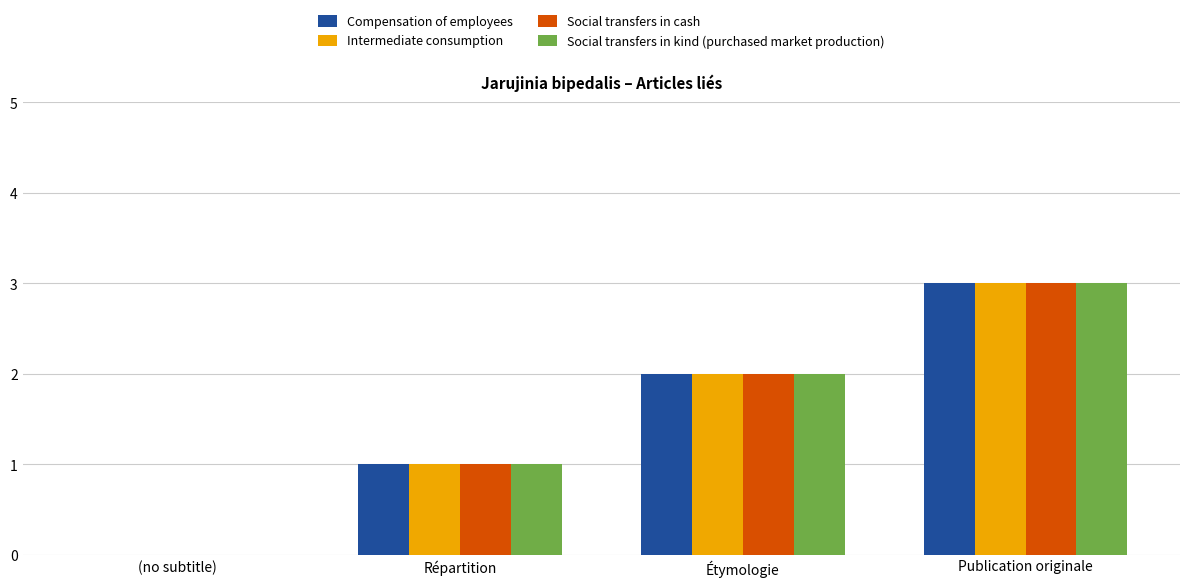

What is the sum of the Intermediate consumption values at Répartition and Publication originale?

4